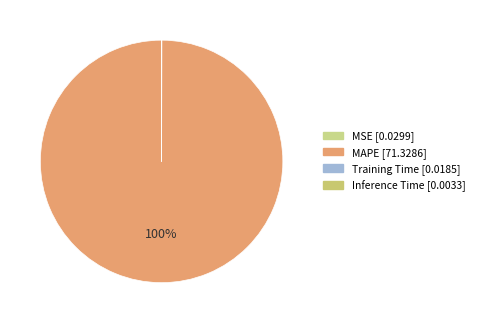

Count the number of slices in the pie.

4